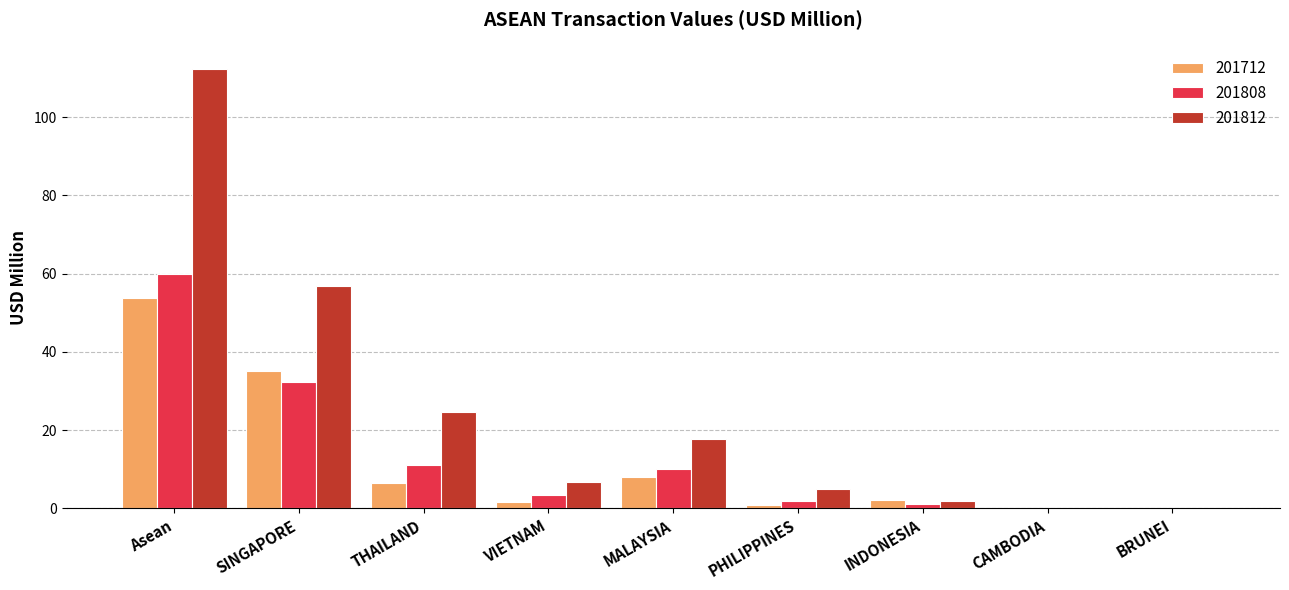

What is the total value across all series at MALAYSIA?

35.7